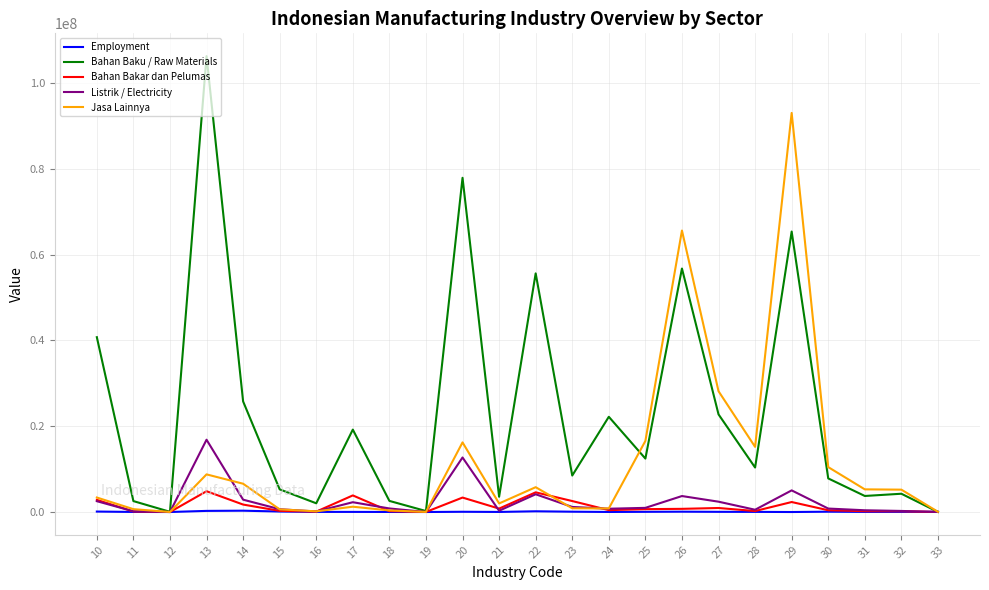

What is the maximum value shown in the chart?

106226924.0